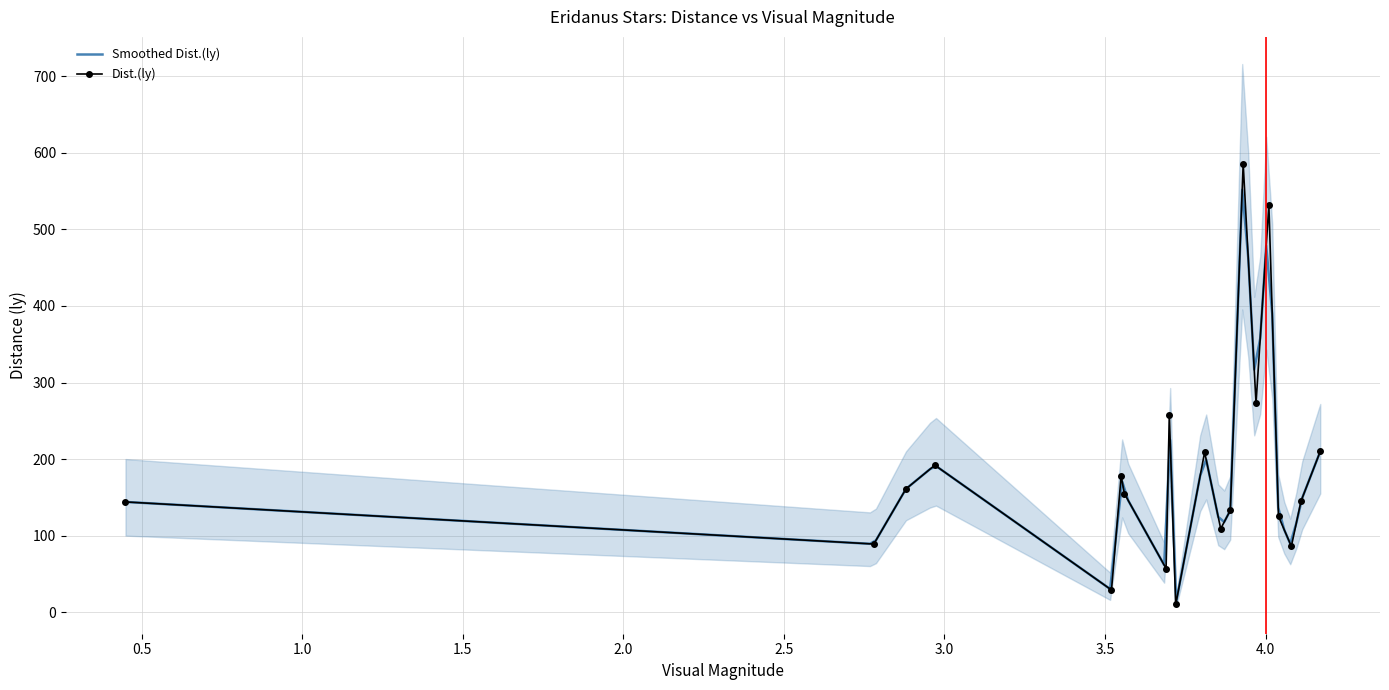

How many lines are shown in the chart?

3